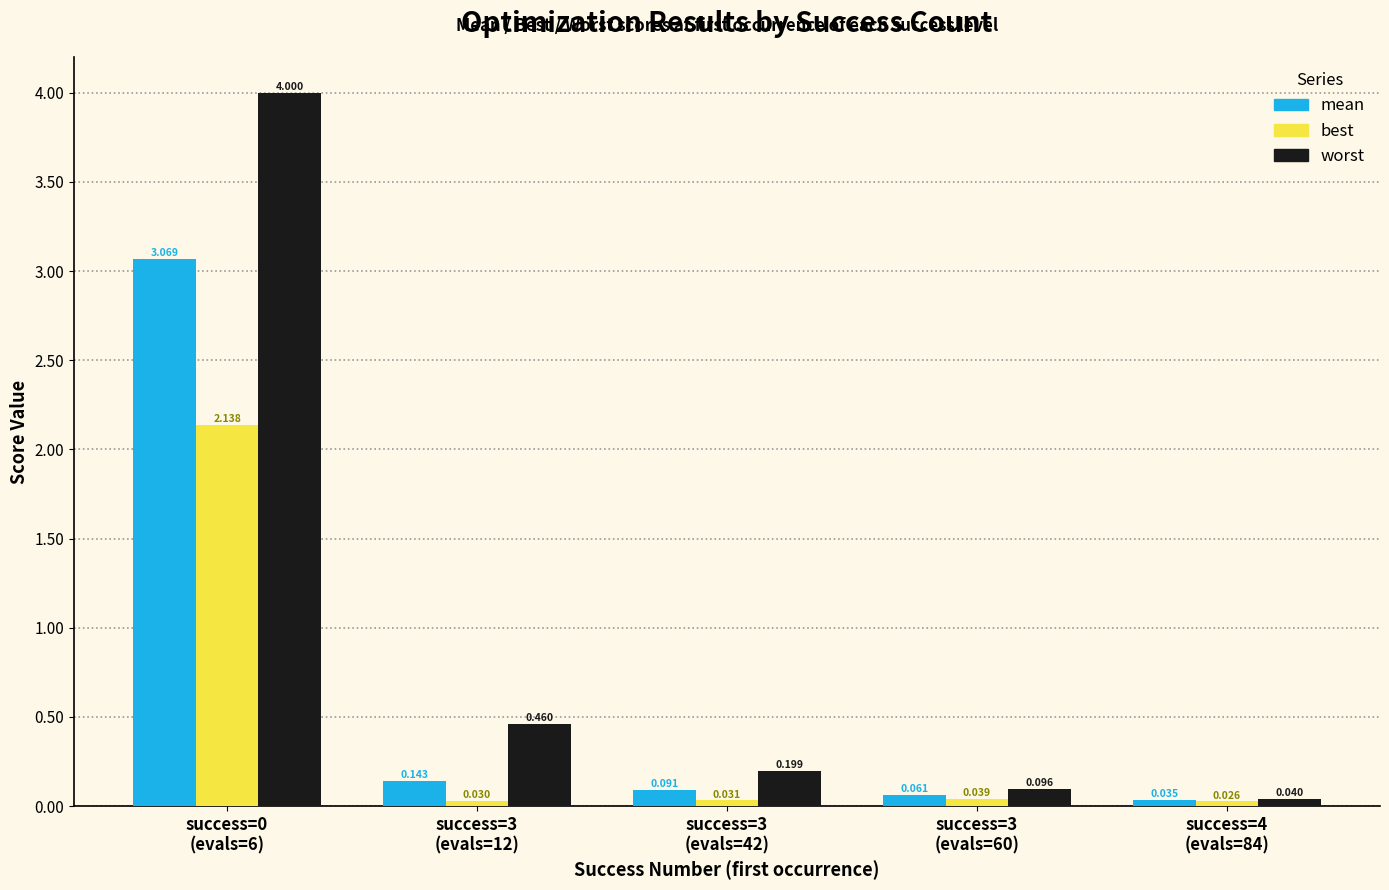

Which series has the largest total across all categories?

worst